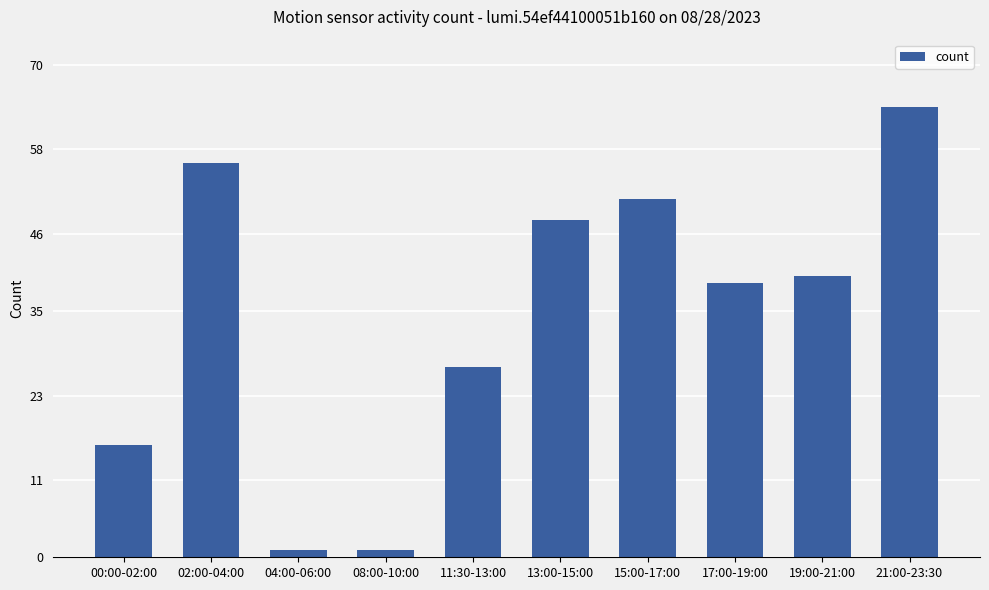

What value does the data have at 19:00-21:00, to the nearest 5?

40